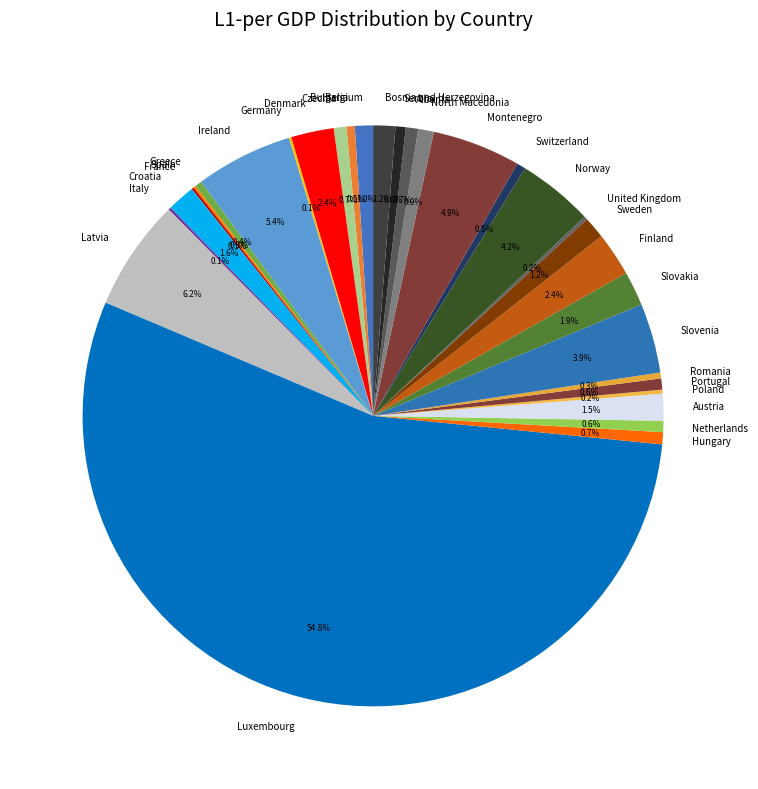

Is Greece the majority of the pie?

No